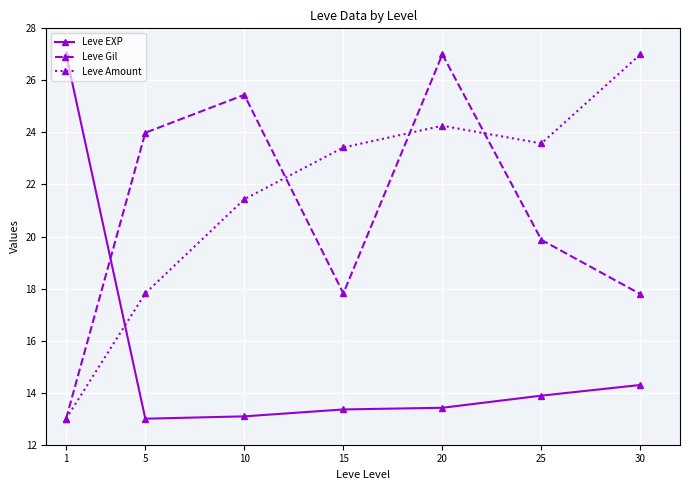

What is the difference between the highest and lowest values at 20?

13.6